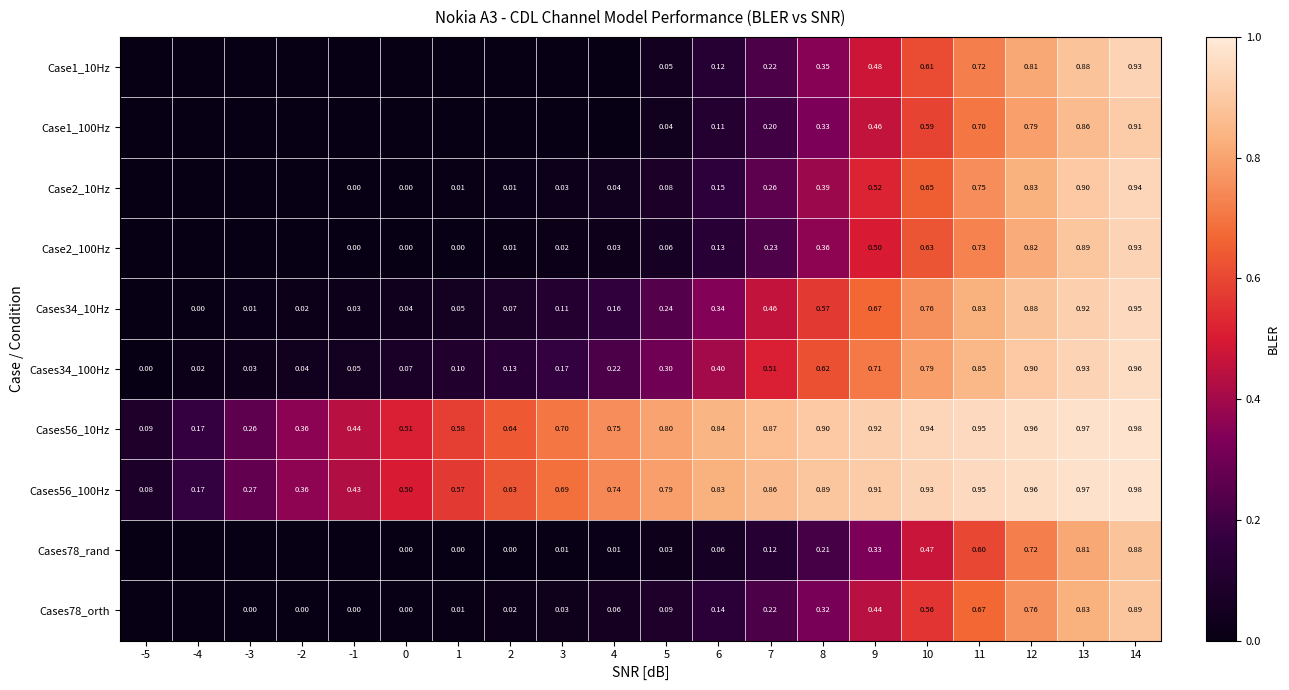

Is the value of Cases78_orth at 5 greater than the value of Cases56_10Hz at 7?

No